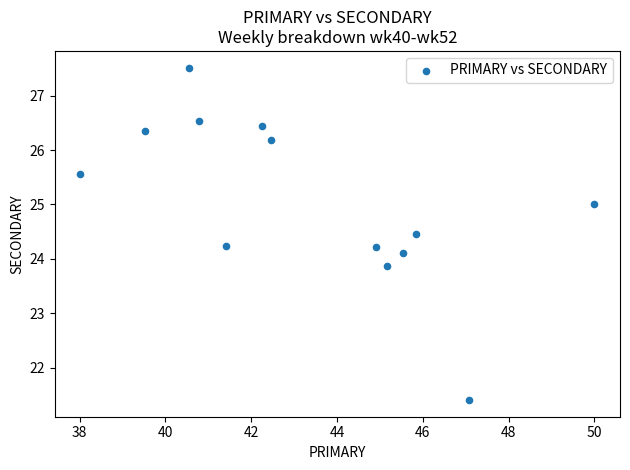

What is the range of Y values (max minus min)?

6.1